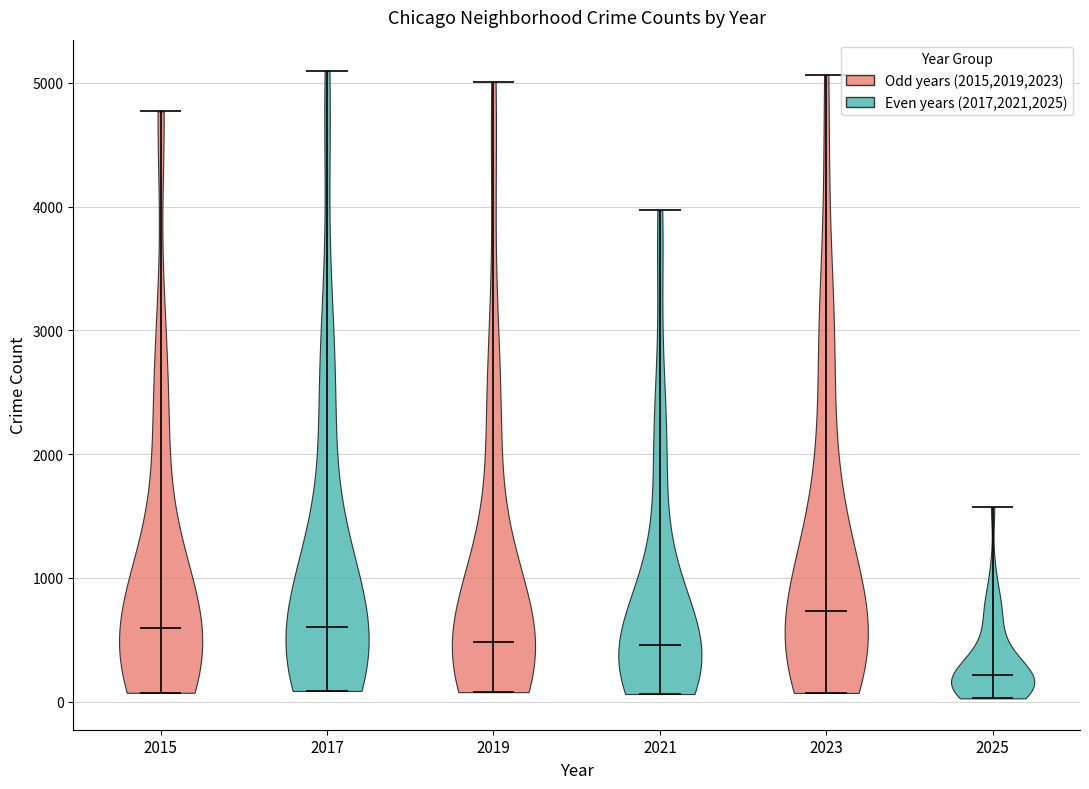

Reading left to right, read every violin against the y-axis: where its median line is, and the lowest and highest points it reaches. The values are not printed on the chart, so give them approximately, as read against the axis.

2015: median line 600, lowest point 100, highest point 4800
2017: median line 600, lowest point 100, highest point 5100
2019: median line 500, lowest point 100, highest point 5000
2021: median line 500, lowest point 100, highest point 4000
2023: median line 700, lowest point 100, highest point 5100
2025: median line 200, lowest point 0, highest point 1600